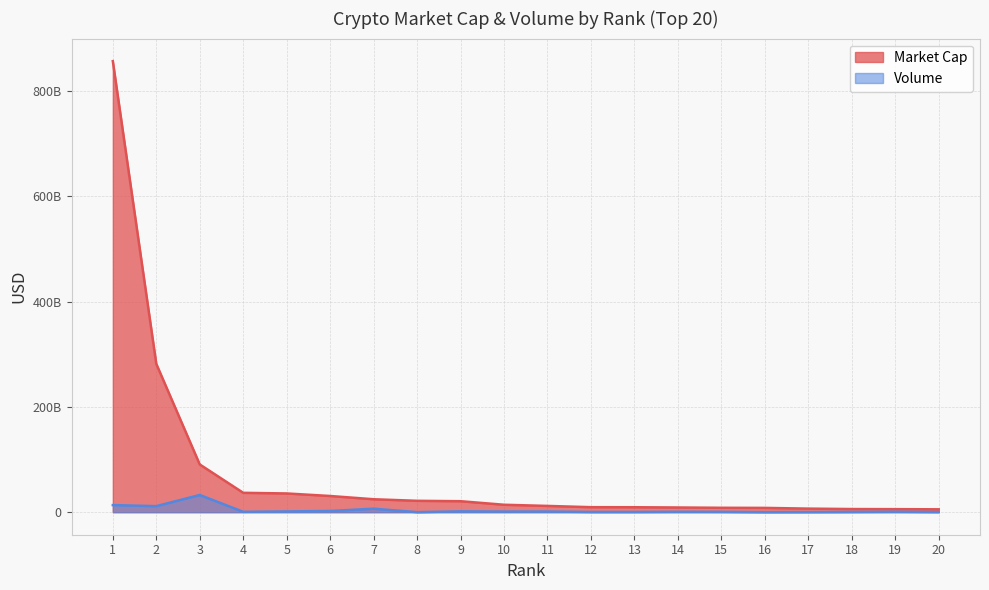

True or false: Market Cap and Volume intersect in this chart.

False